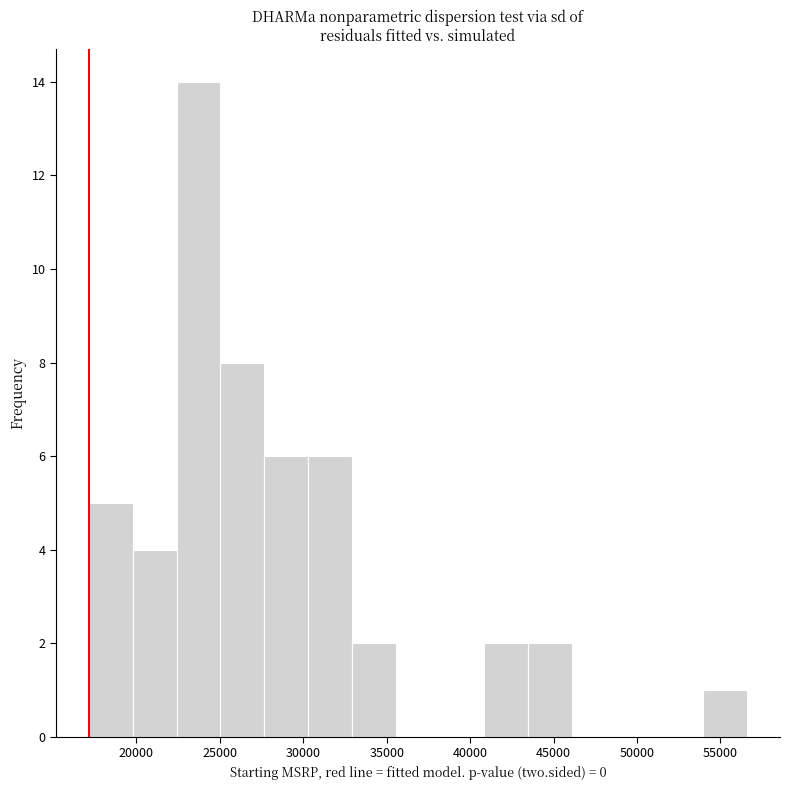

Reading left to right, list every bar in this chart as the range it spans on the x-axis followed by its height. Neither the bar edges nor the heights are printed on the chart, so give them approximately, as read against the axes.

17000 to 20000: 5
20000 to 22500: 4
22500 to 25000: 14
25000 to 27500: 8
27500 to 30500: 6
30500 to 33000: 6
33000 to 35500: 2
35500 to 38000: 0
38000 to 41000: 0
41000 to 43500: 2
43500 to 46000: 2
46000 to 48500: 0
48500 to 51500: 0
51500 to 54000: 0
54000 to 56500: 1